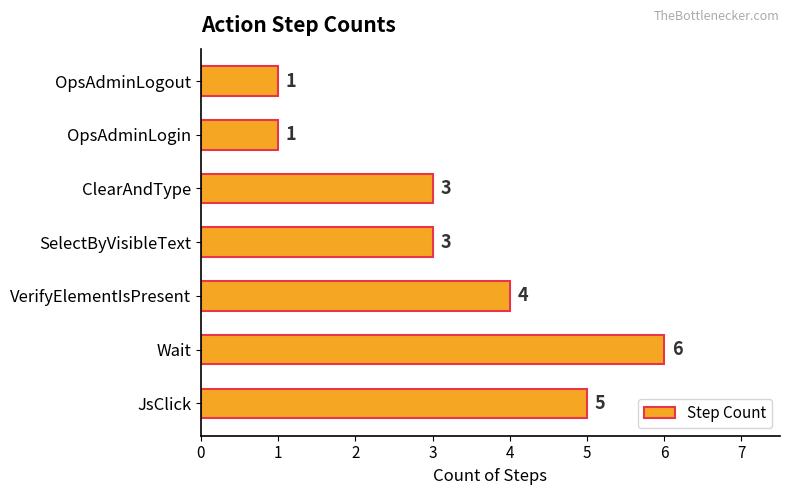

What is the average value?

3